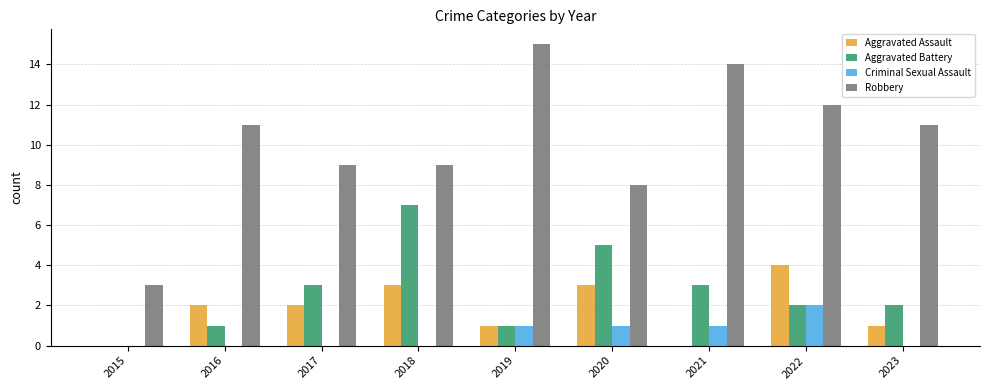

Reading left to right, list all the values displayed in this chart.

Aggravated Assault: 0	2	2	3	1	3	0	4	1
Aggravated Battery: 0	1	3	7	1	5	3	2	2
Criminal Sexual Assault: 0	0	0	0	1	1	1	2	0
Robbery: 3	11	9	9	15	8	14	12	11